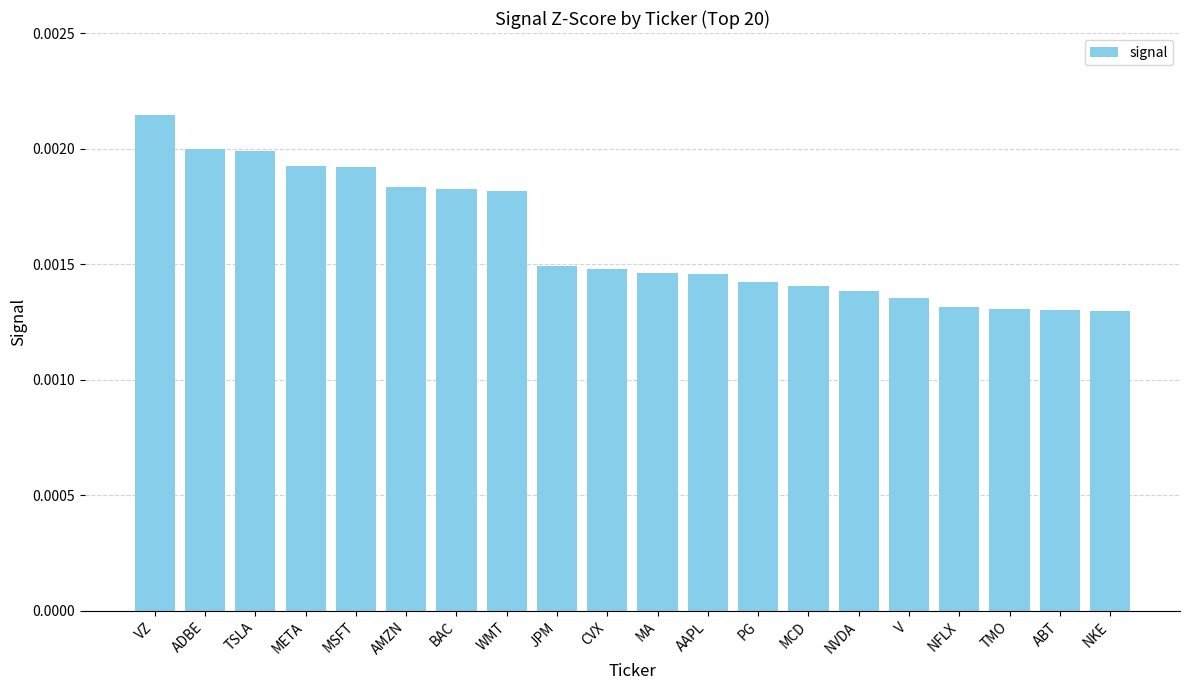

Which label corresponds to the largest value in the chart?

VZ